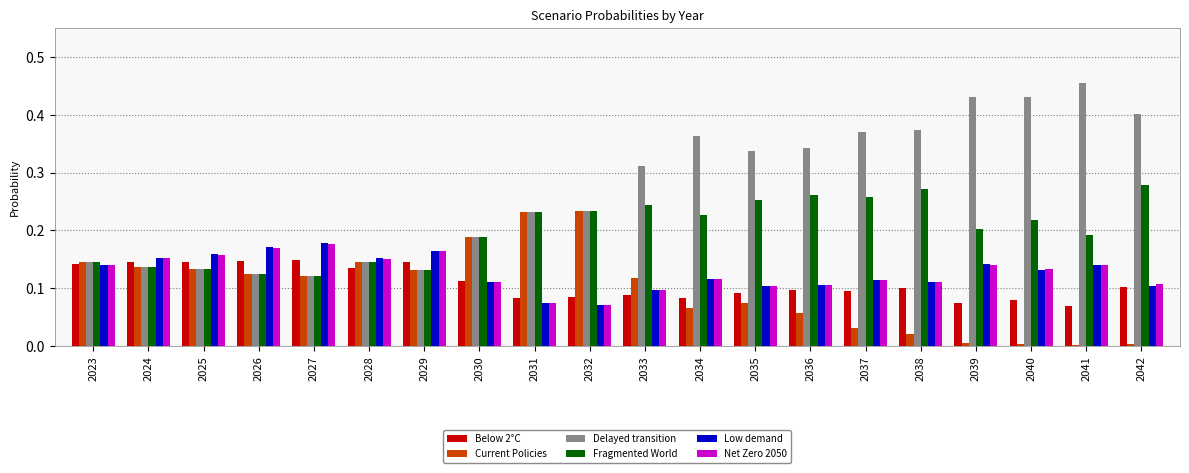

Which series has the largest total across all categories?

Delayed transition